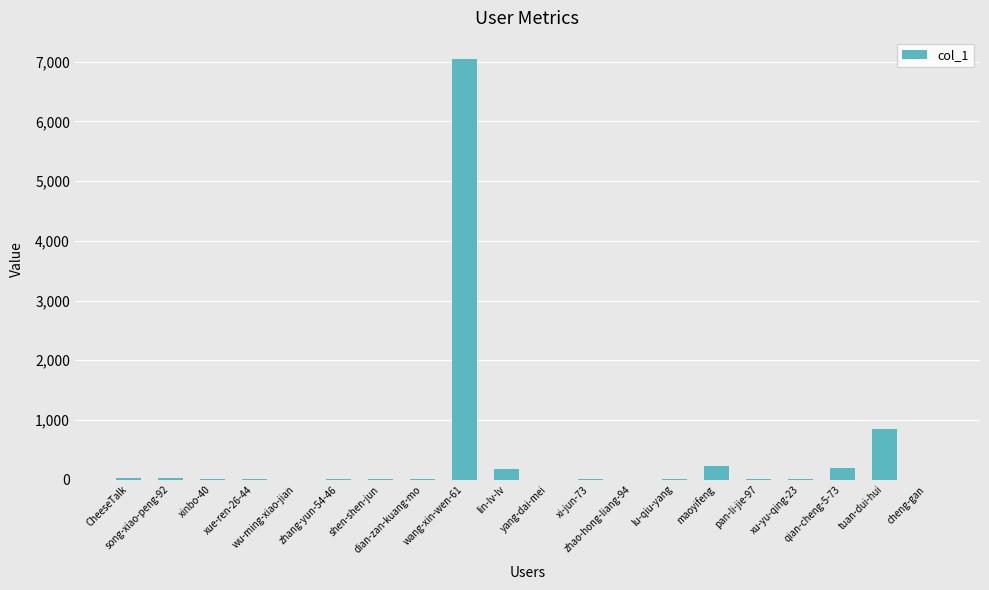

What is the maximum value shown in the chart?

7048